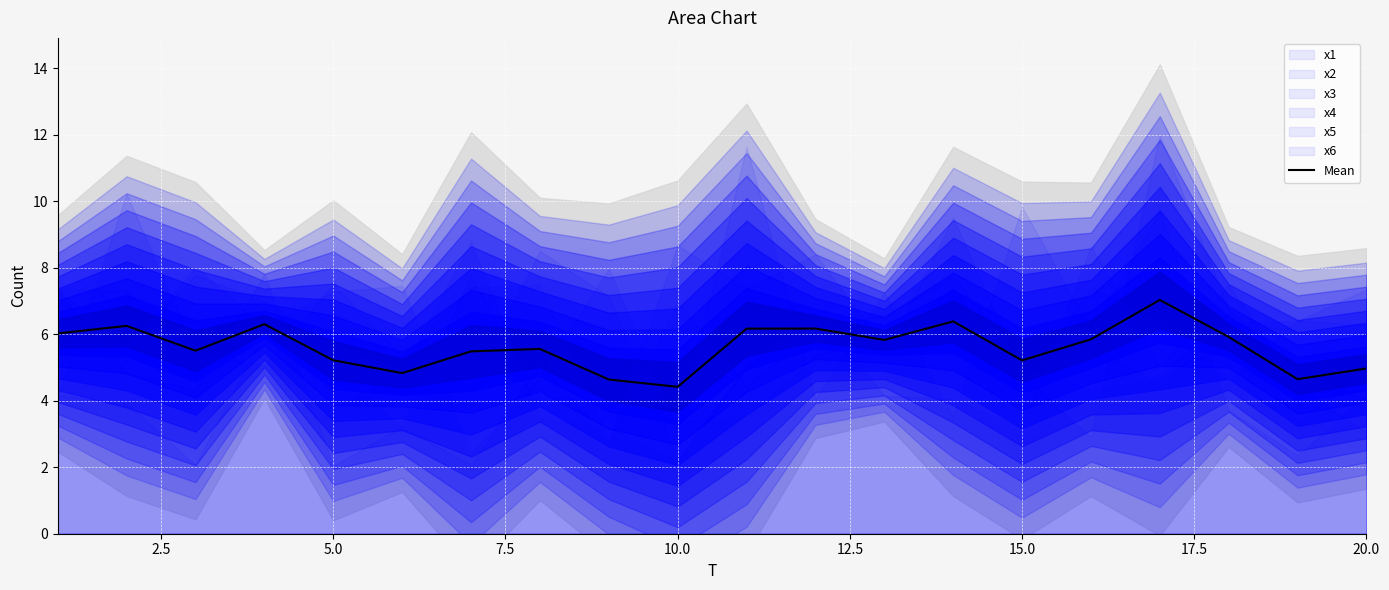

What is the minimum value for Mean?

4.4